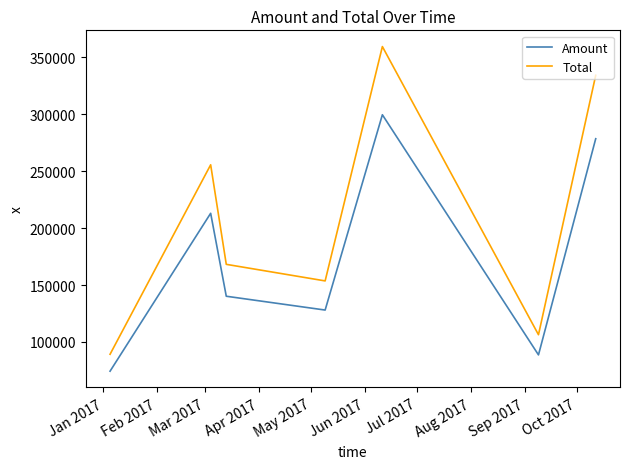

Is this an area chart (filled region under the line)?

No